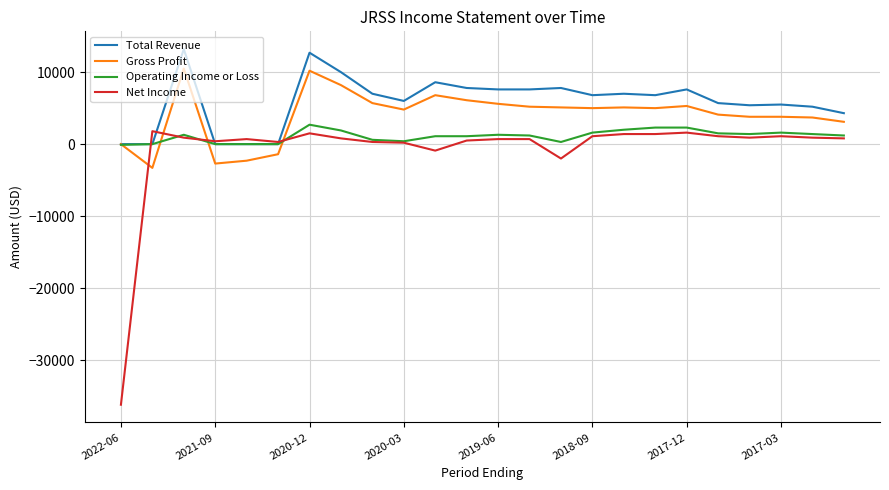

After their last crossing, which series has the higher values: Gross Profit or Net Income?

Gross Profit